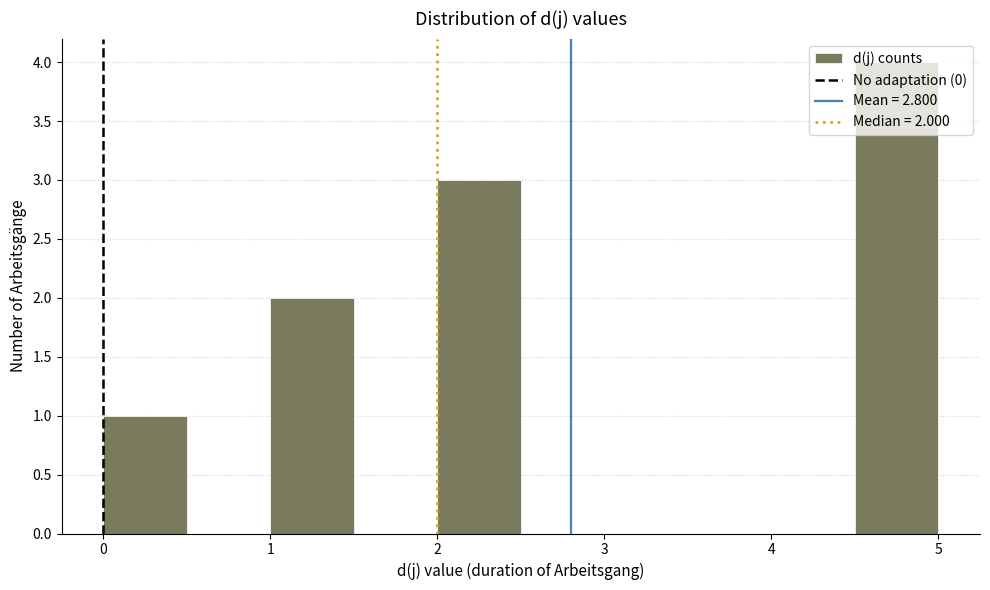

Which range on the x-axis has the tallest bar?

4.5 to 5.0